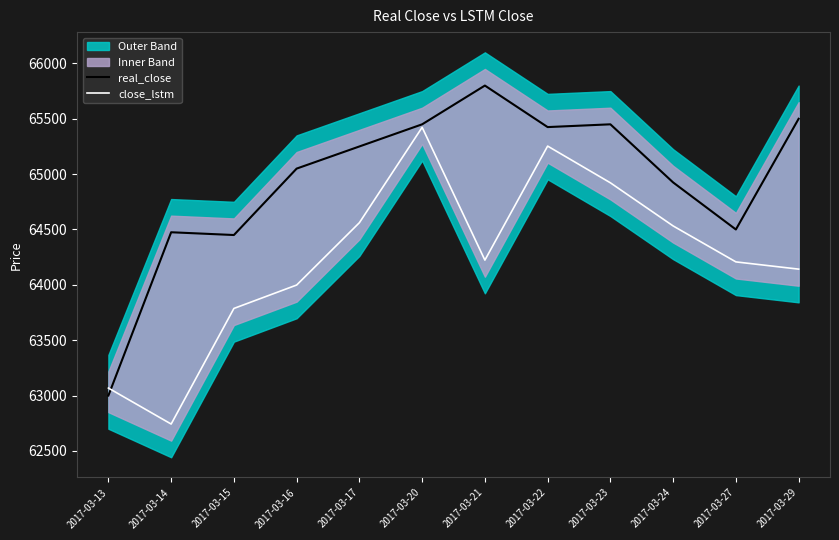

At which label does real_close reach its minimum?

2017-03-13